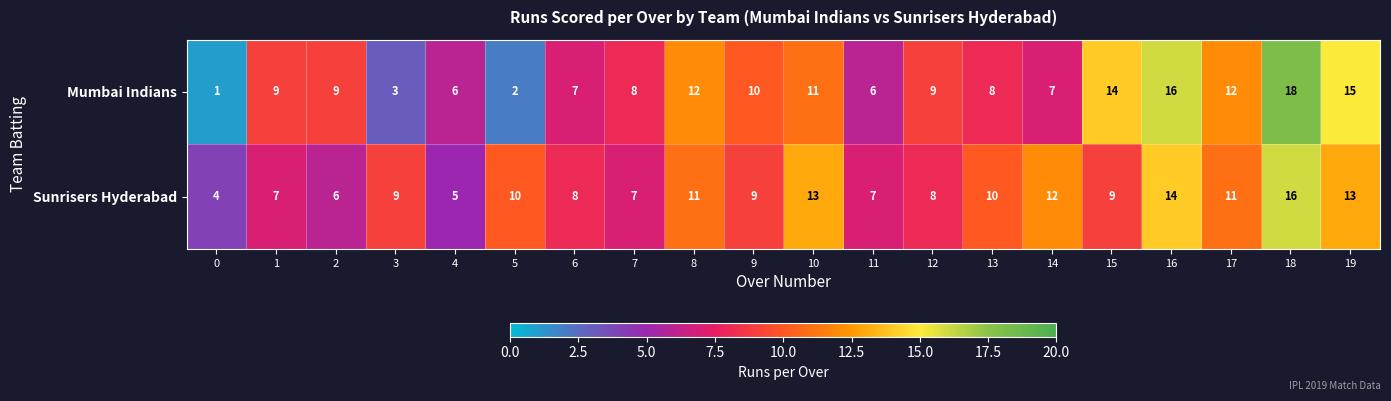

Is it true that Sunrisers Hyderabad equals 12 at 14?

True